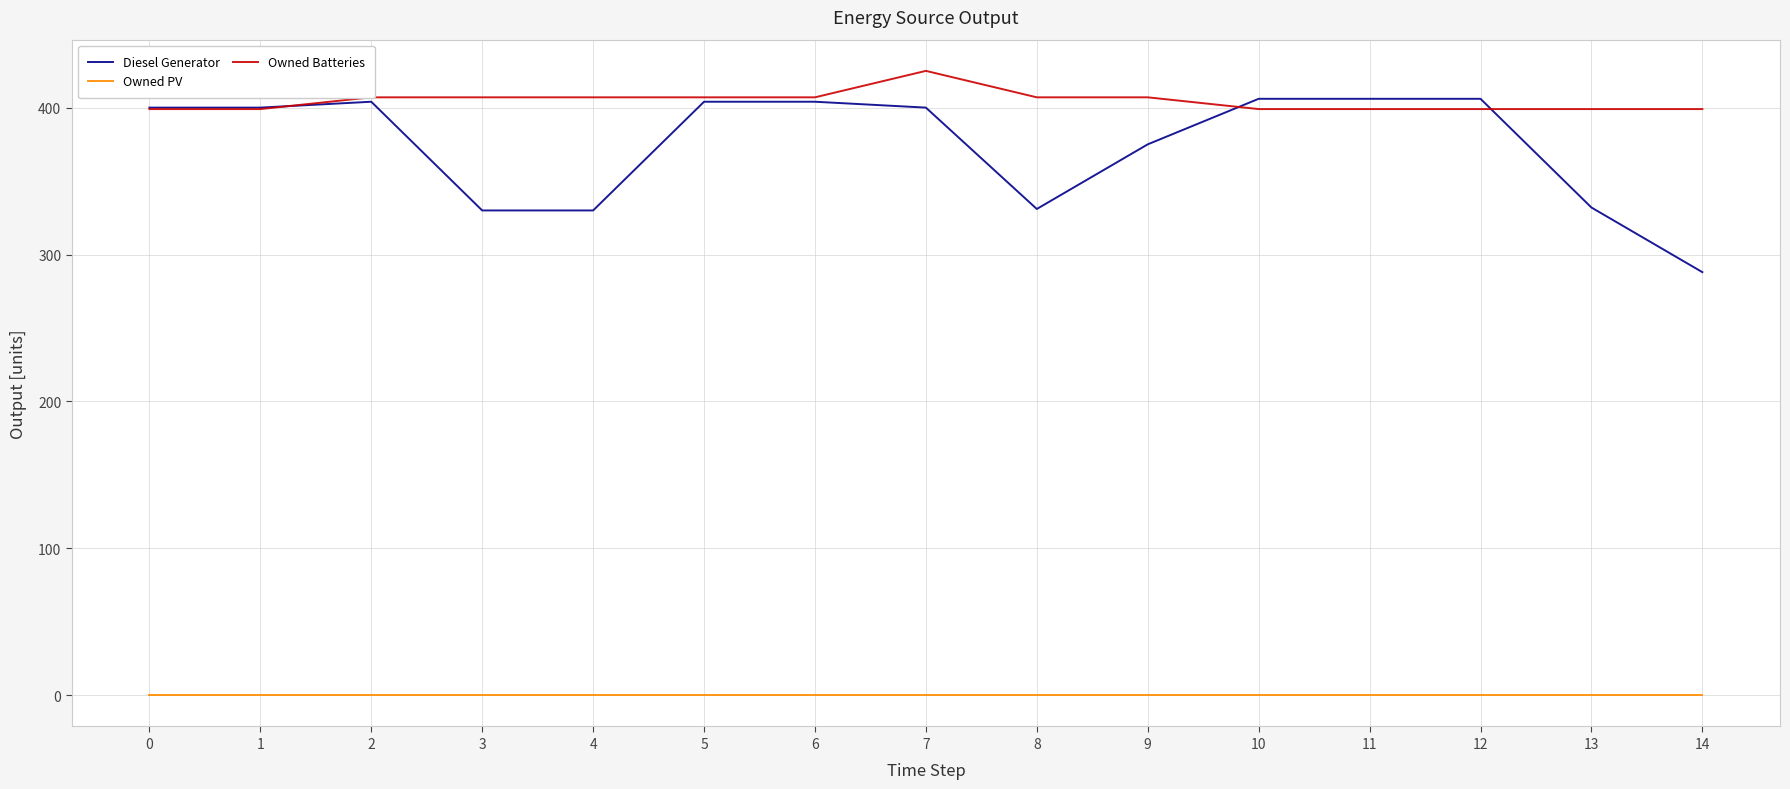

What is the greatest value displayed?

425.0